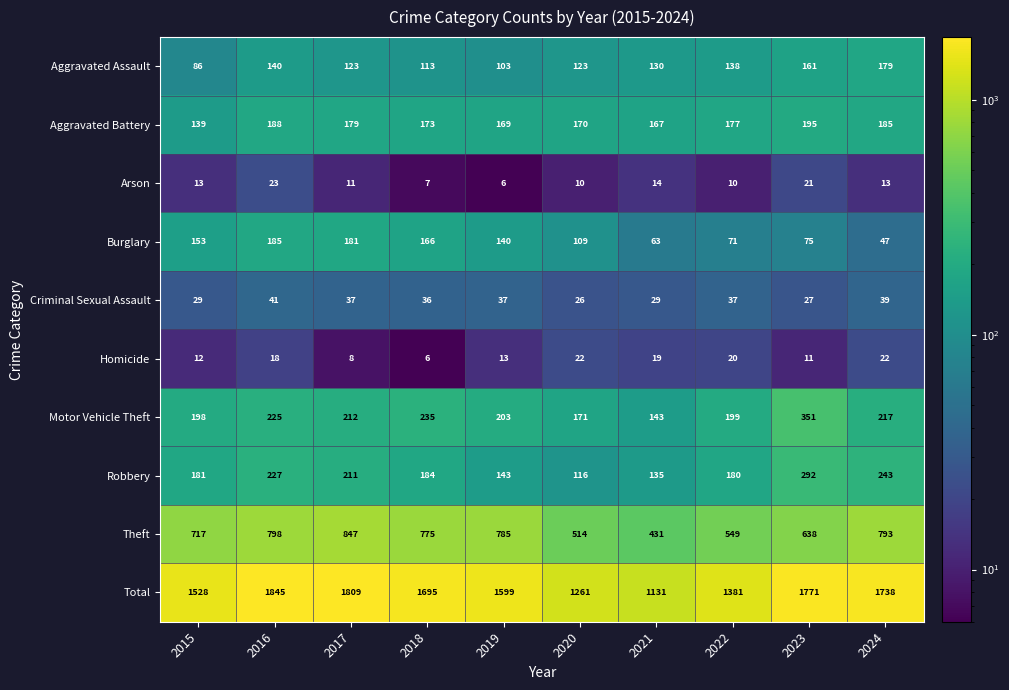

The Total series shows 1528 at 2015. True or false?

True